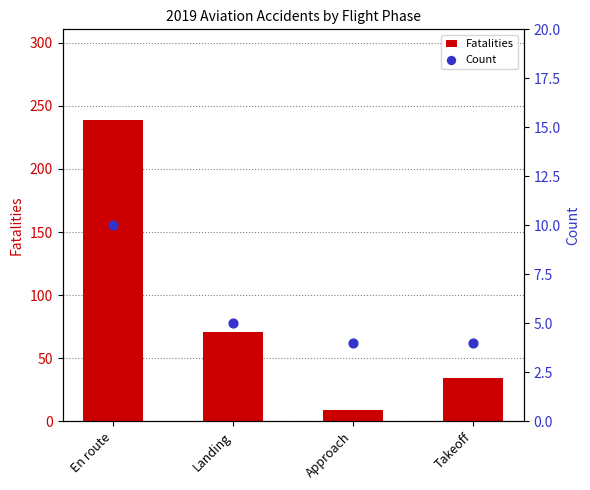

Which series has the largest total across all categories?

Fatalities